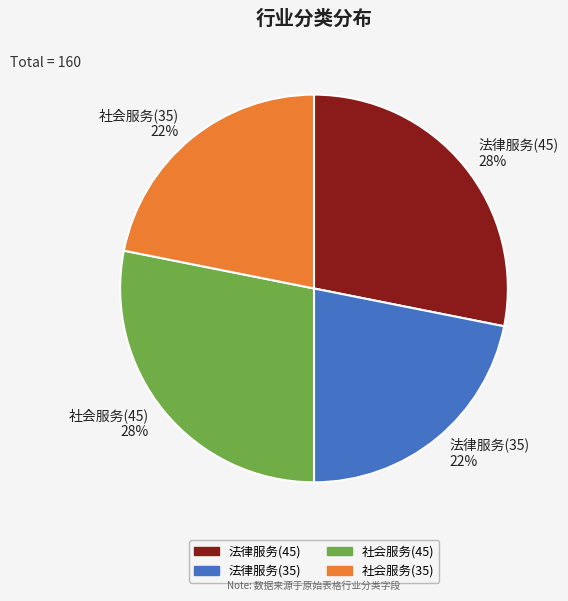

Is 法律服务(45) the majority of the pie?

No